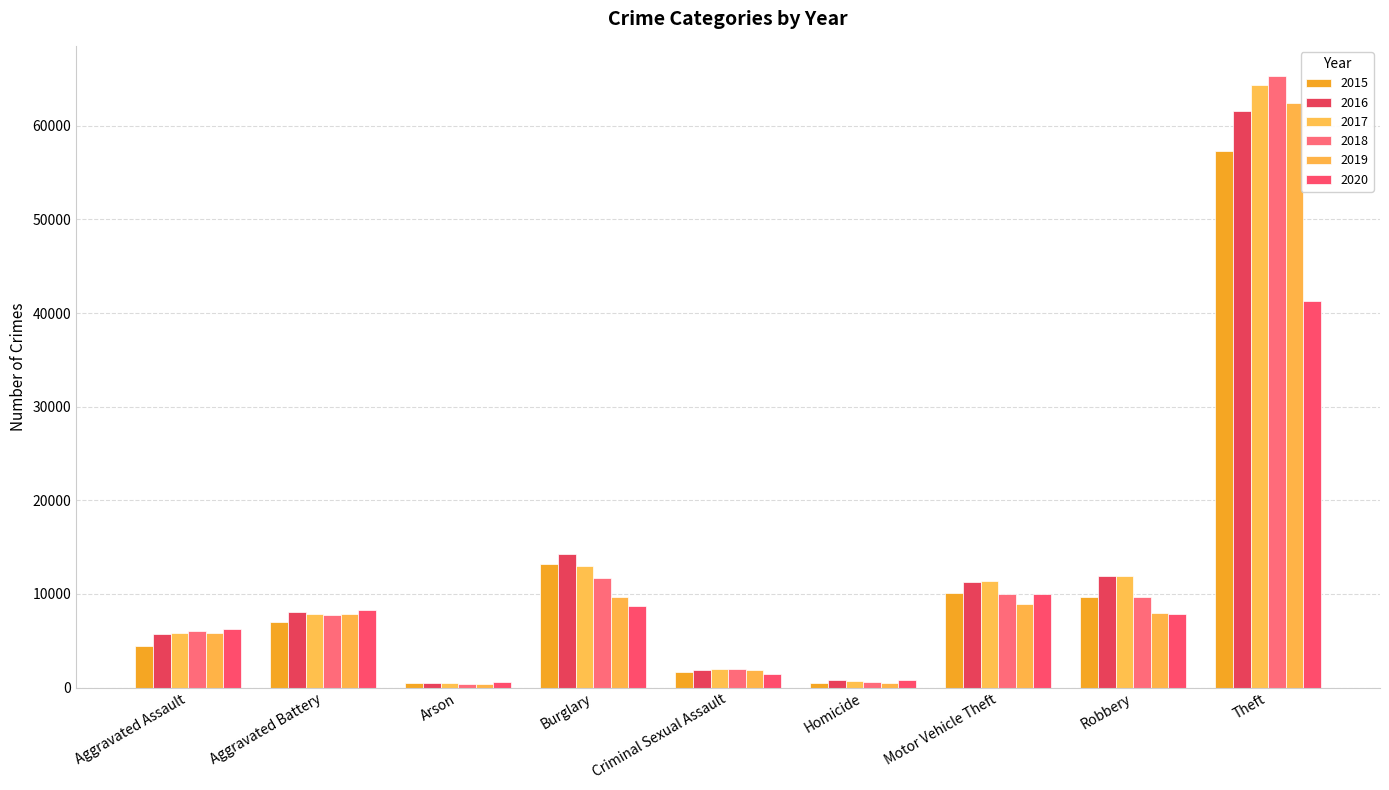

How many bars are there in each group?

6